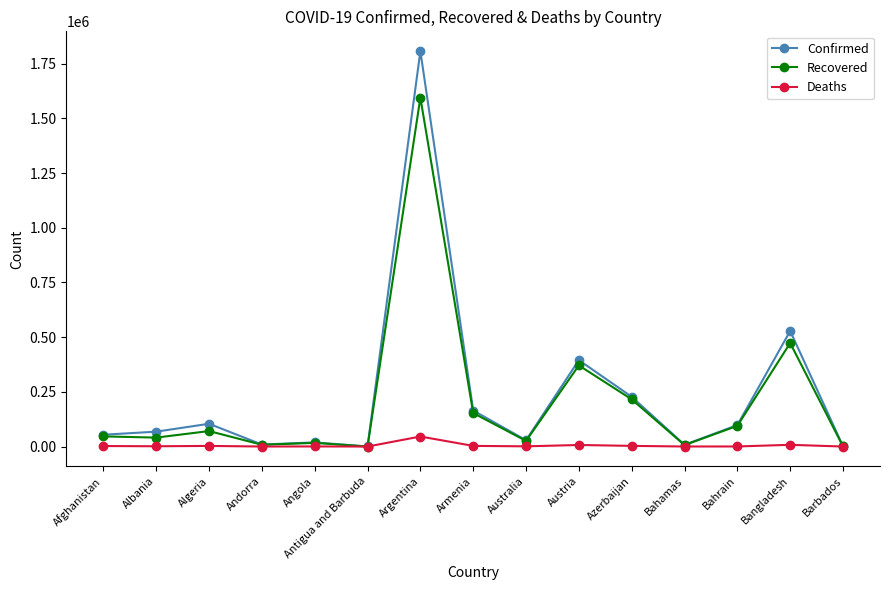

List the series in order of their peak value, highest first.

Confirmed, Recovered, Deaths